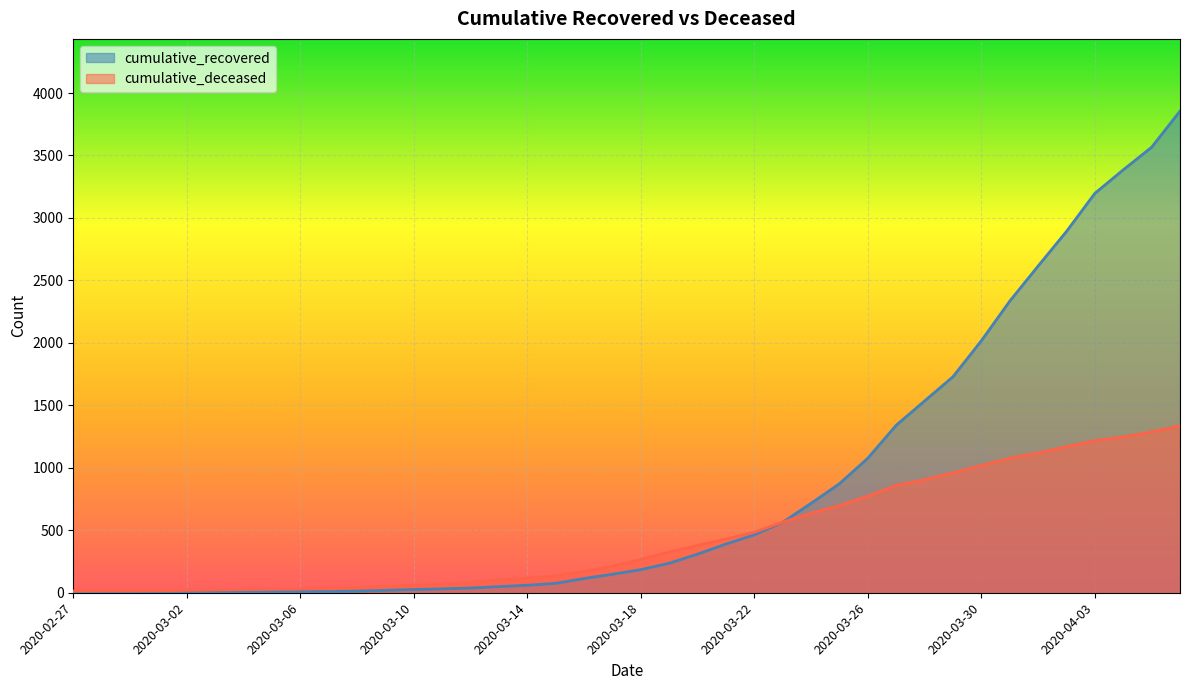

What is the approximate value of cumulative_recovered at 2020-03-26?

1077